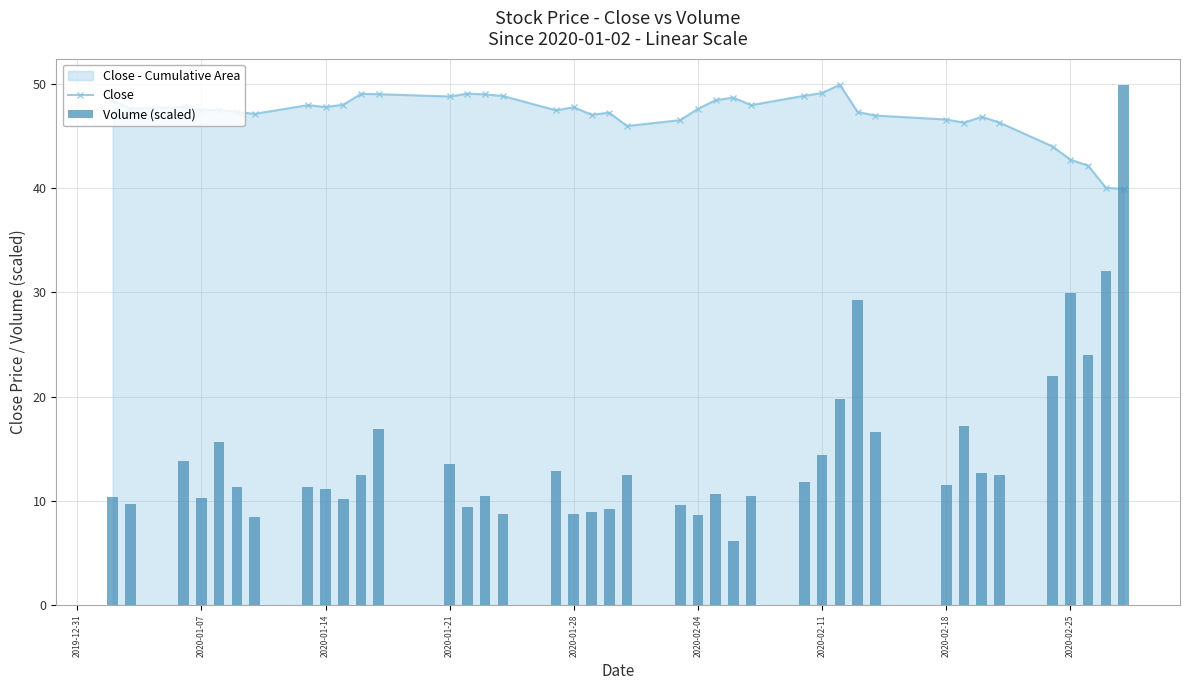

What is the value of the Close bar at the 35th from the left?

46.3